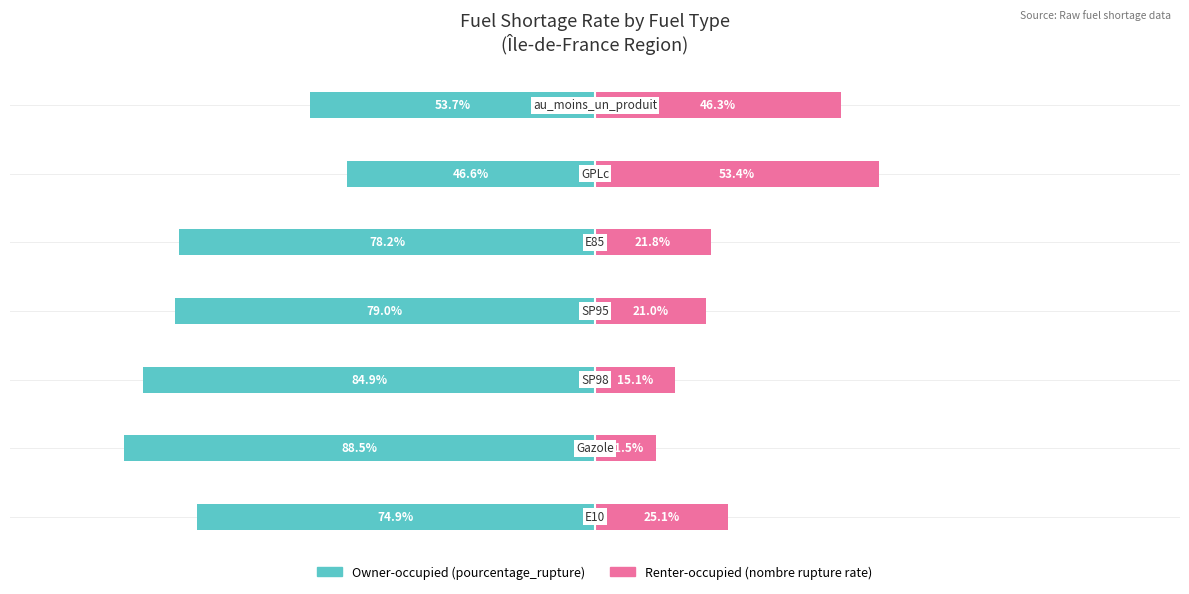

Reading right to left, transcribe all the data shown in this chart.

Owner-occupied: 6=-53.7	5=-46.6	4=-78.2	3=-79.0	2=-84.9	1=-88.5	0=-74.9
Renter-occupied: 6=46.3	5=53.4	4=21.8	3=21.0	2=15.1	1=11.5	0=25.1